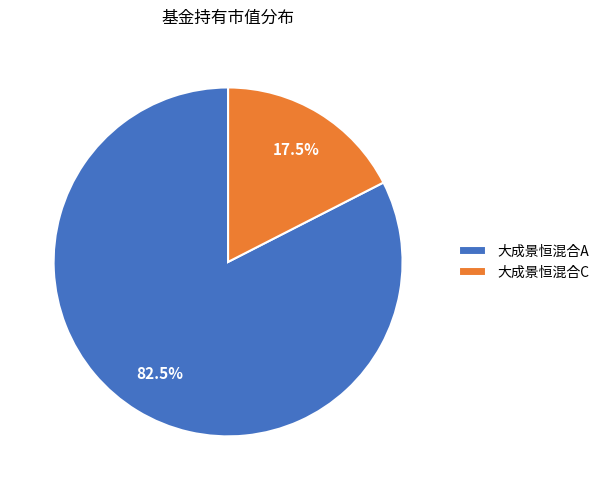

Rank the categories by value from lowest to highest.

大成景恒混合C, 大成景恒混合A